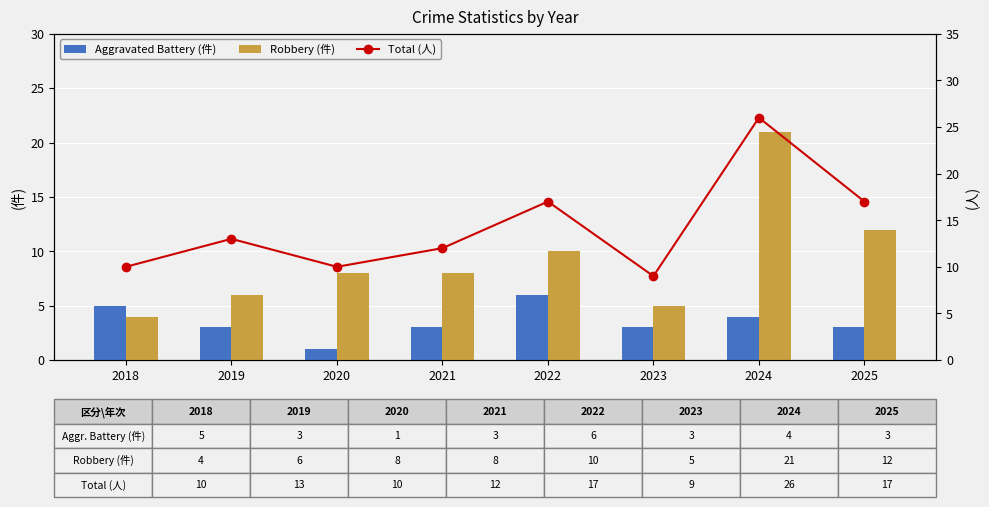

The value of Aggravated Battery (件) at 2019 is 3. True or false?

True